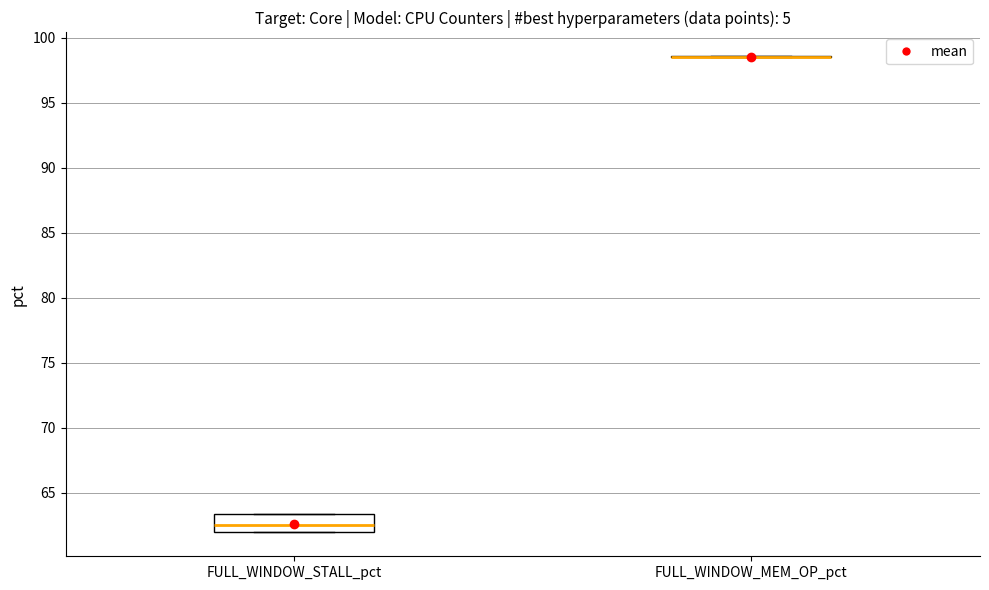

Reading left to right, read every box against the y-axis: the position of its median line, the range the box covers, and the ends of its whiskers. The values are not printed on the chart, so give them approximately, as read against the axis.

FULL_WINDOW_STALL_pct: median 62.5, box 62.0 to 63.5, whiskers 62.0 to 63.5
FULL_WINDOW_MEM_OP_pct: box collapsed to a line at 98.5, whiskers 98.5 to 98.5